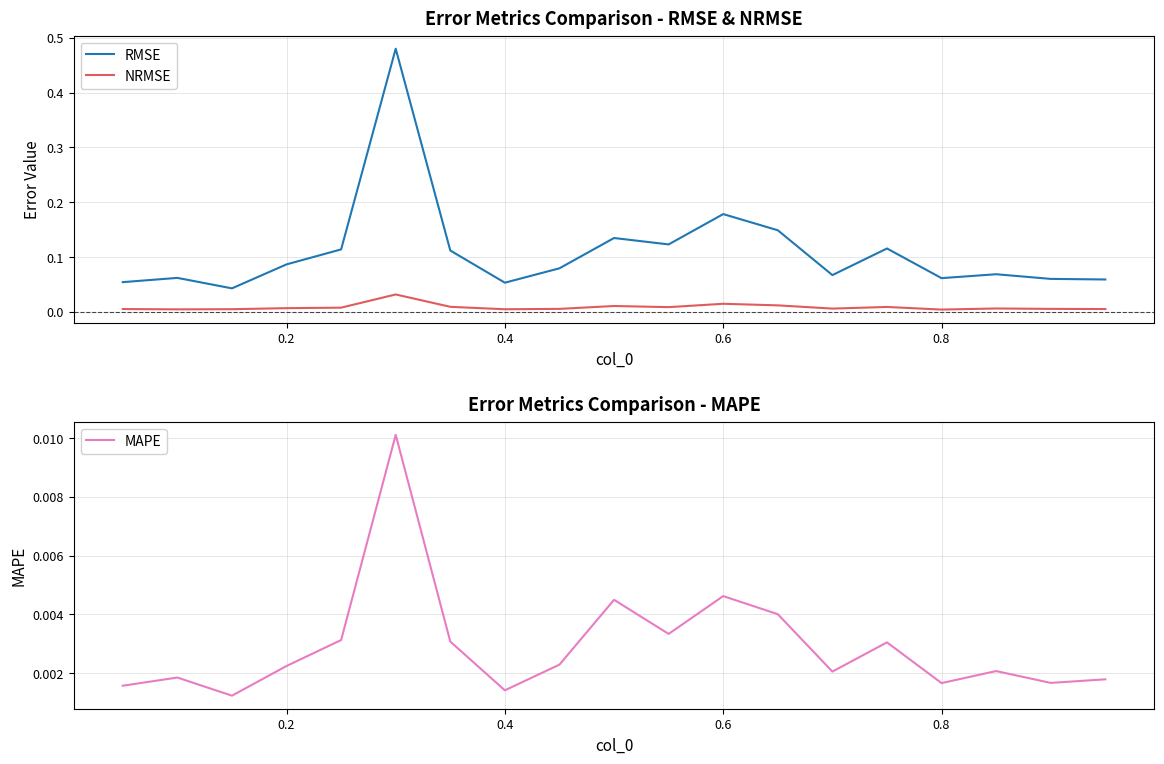

What is the maximum value shown in the chart?

0.5